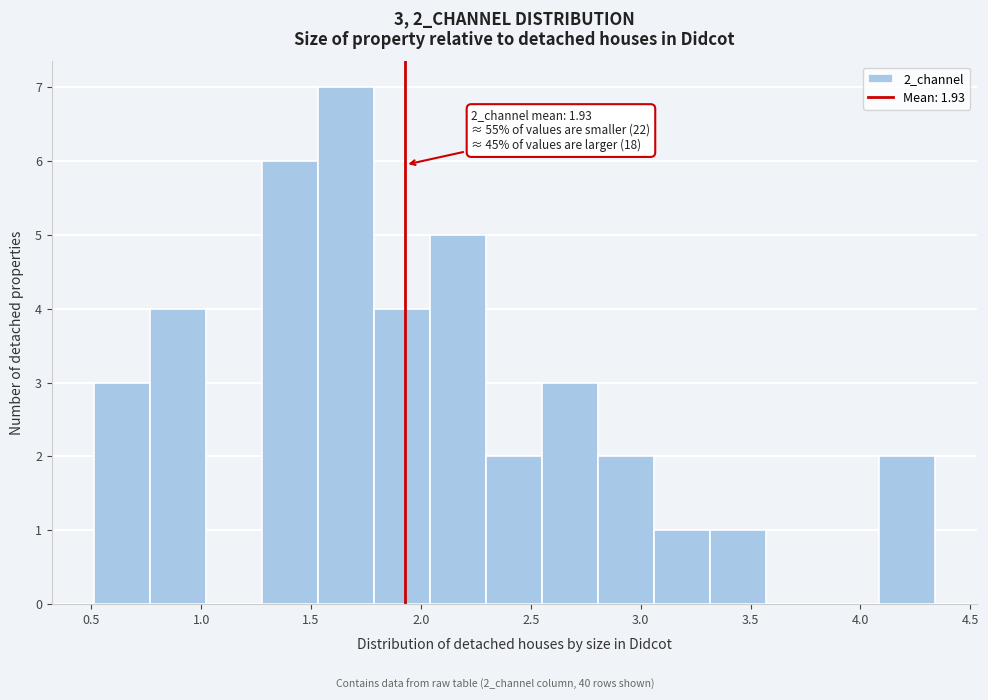

Which range on the x-axis has the tallest bar?

1.55 to 1.80